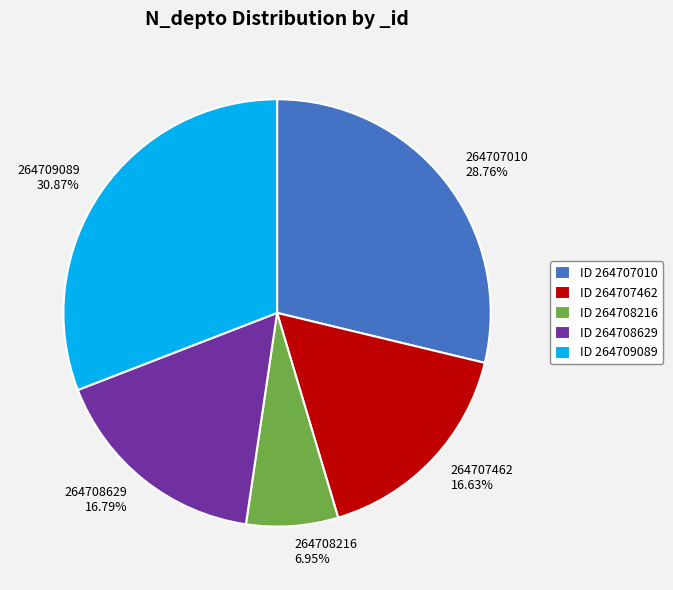

Which slice is the largest?

264709089